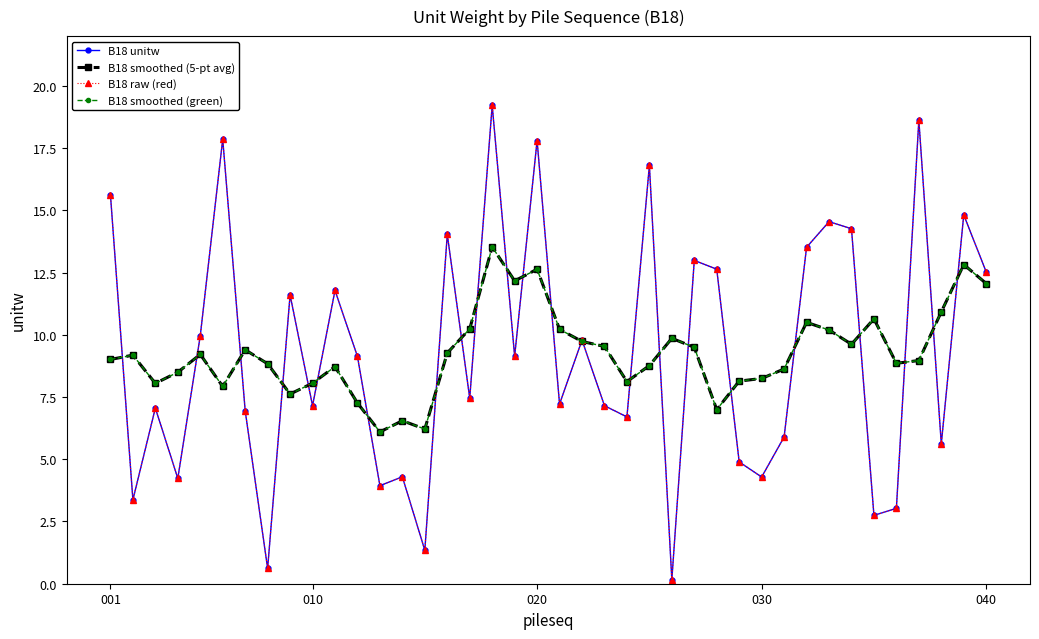

What is the value of the B18 unitw point at the 32nd from the left?

13.5